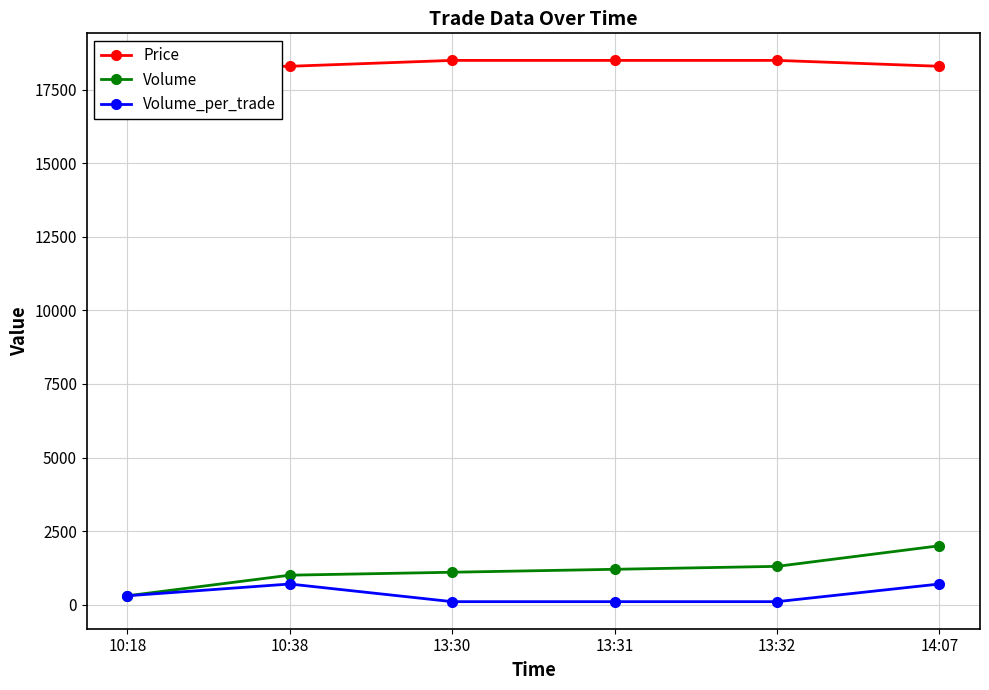

What position from the right is 13:31?

3